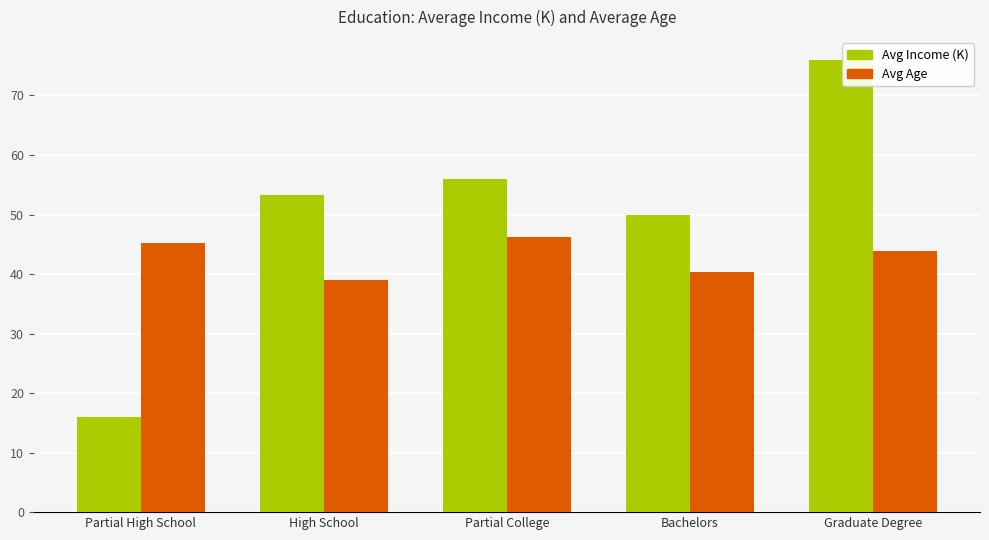

Which series has the largest range (max minus min)?

Avg Income (K)